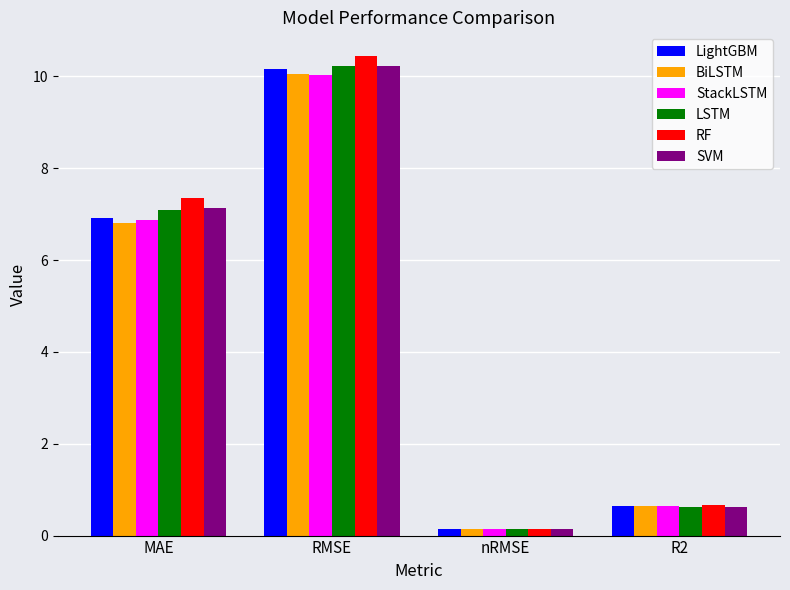

Reading right to left, transcribe all the data shown in this chart.

LightGBM: 0.7	0.1	10.2	6.9
BiLSTM: 0.6	0.1	10.0	6.8
StackLSTM: 0.6	0.1	10.0	6.9
LSTM: 0.6	0.2	10.2	7.1
RF: 0.7	0.2	10.4	7.3
SVM: 0.6	0.2	10.2	7.1